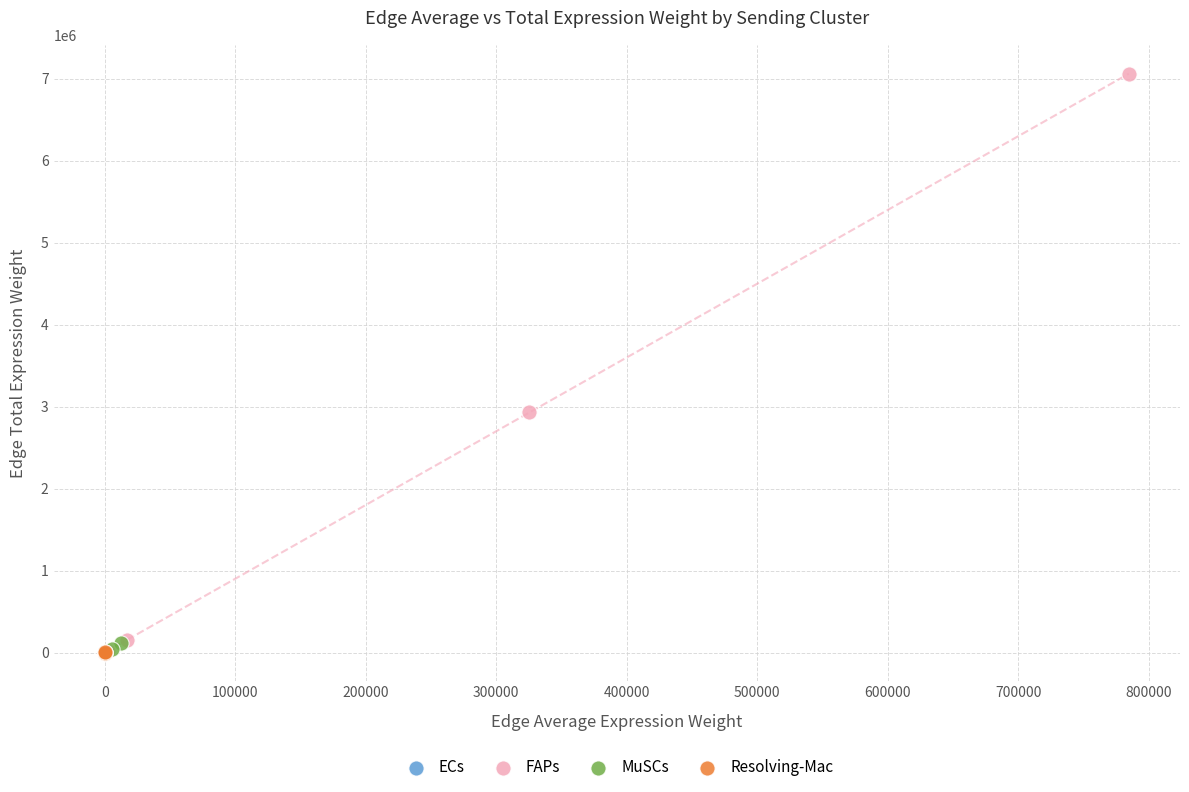

Which series has the largest Y range (max minus min)?

FAPs